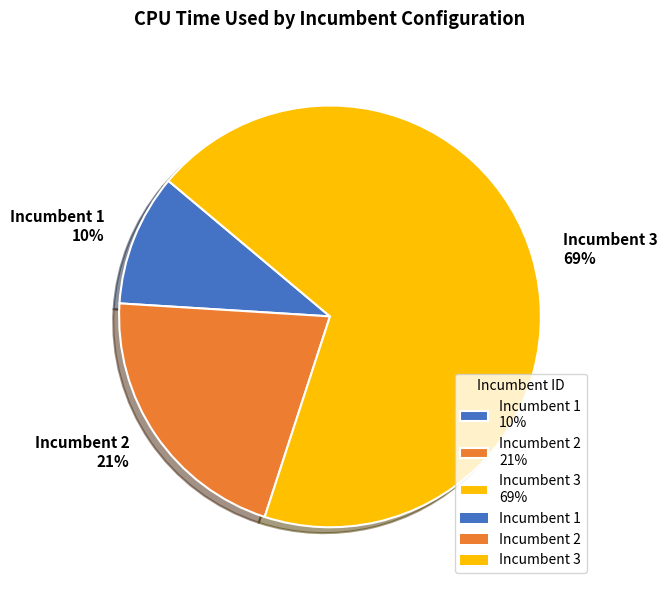

What is the largest slice in the pie chart?

Incumbent 3 69%